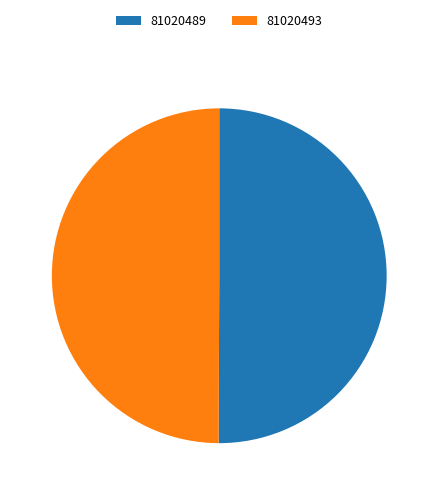

Combined, do 81020493 and 81020489 account for over 50%?

Yes